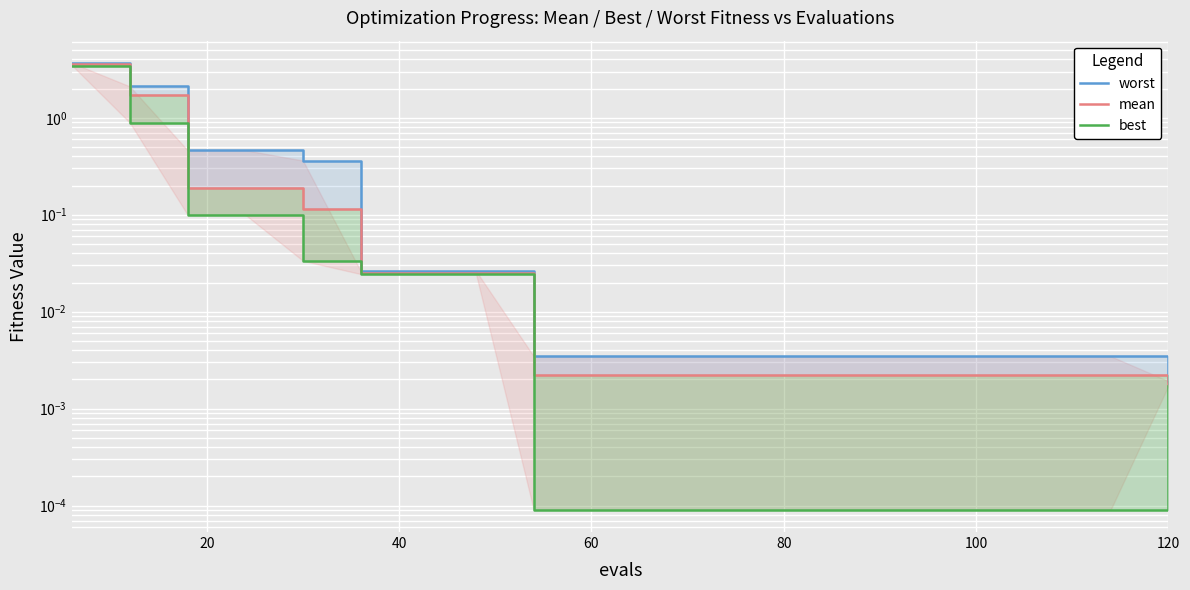

Is this an area chart (filled region under the line)?

No